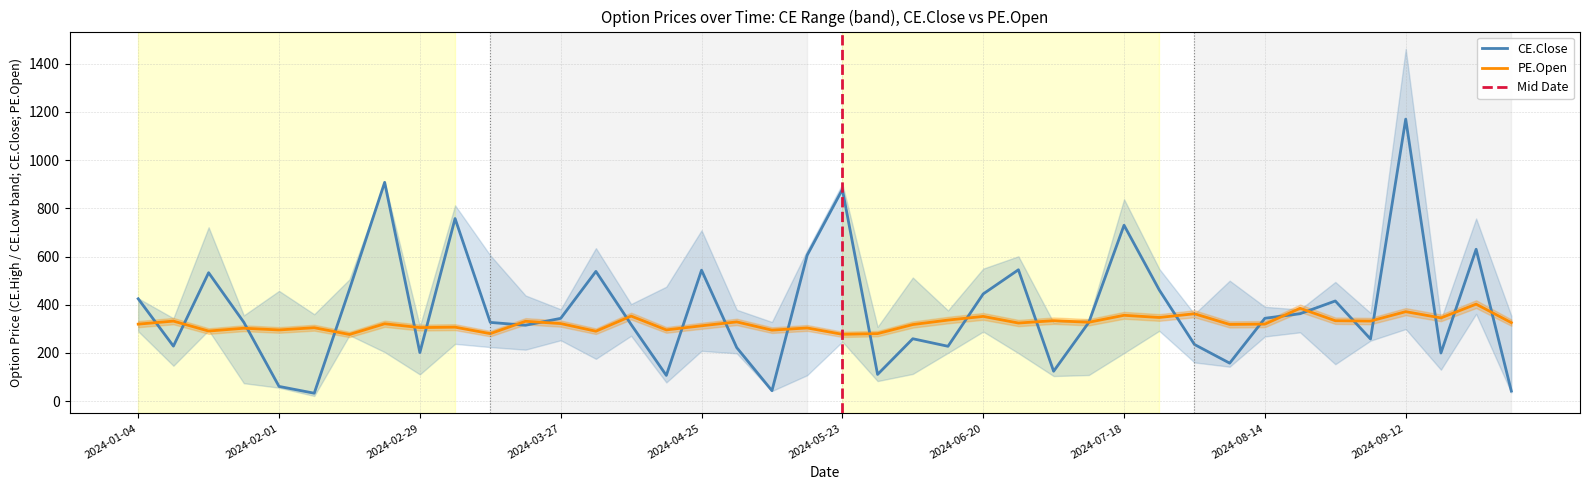

What is the label of the 30th point from the left?

2024-07-25